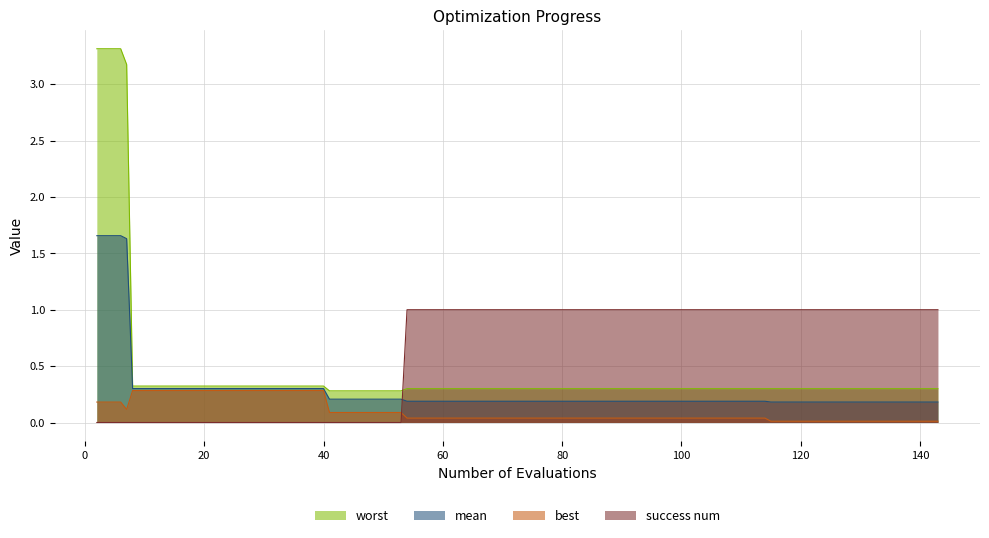

The value of success num at 40 is -0.6. True or false?

False